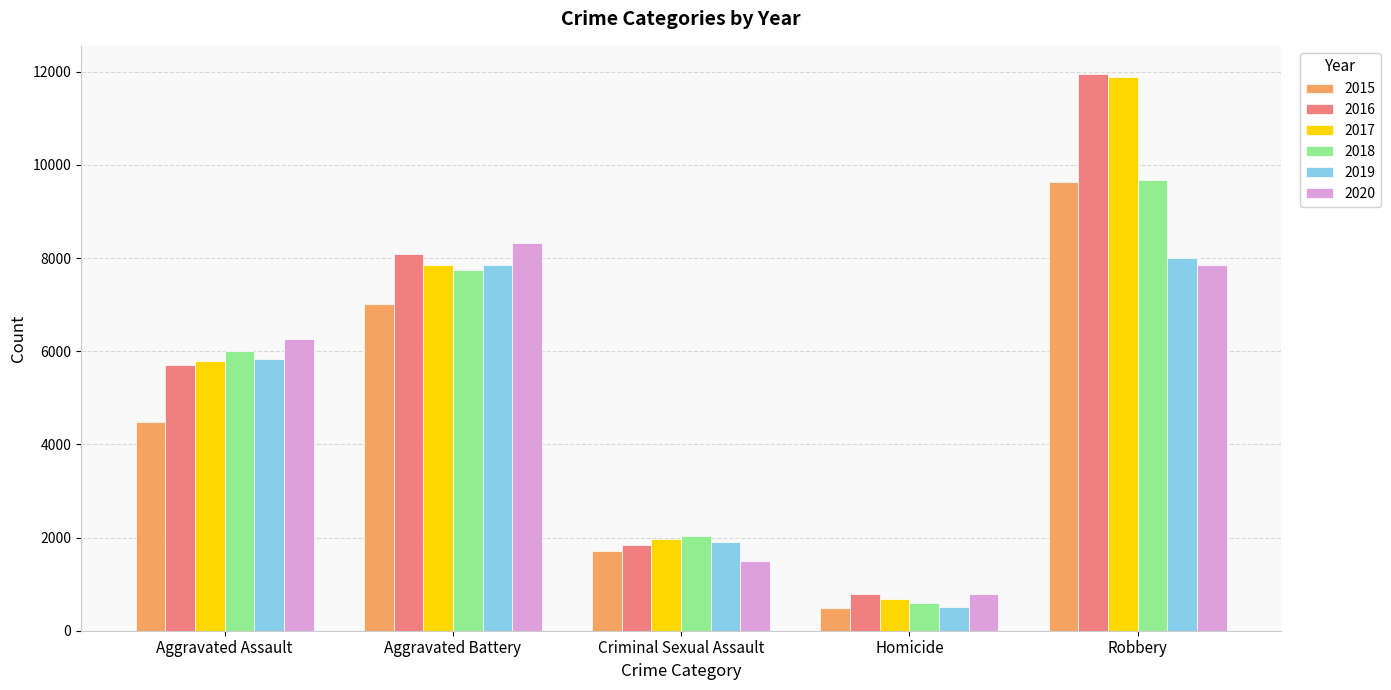

Reading right to left, what are all the values shown in this chart?

2015: 9638	496	1703	7019	4480
2016: 11960	786	1850	8086	5713
2017: 11880	672	1975	7845	5793
2018: 9681	588	2034	7735	6001
2019: 7995	499	1910	7858	5841
2020: 7855	787	1488	8320	6265